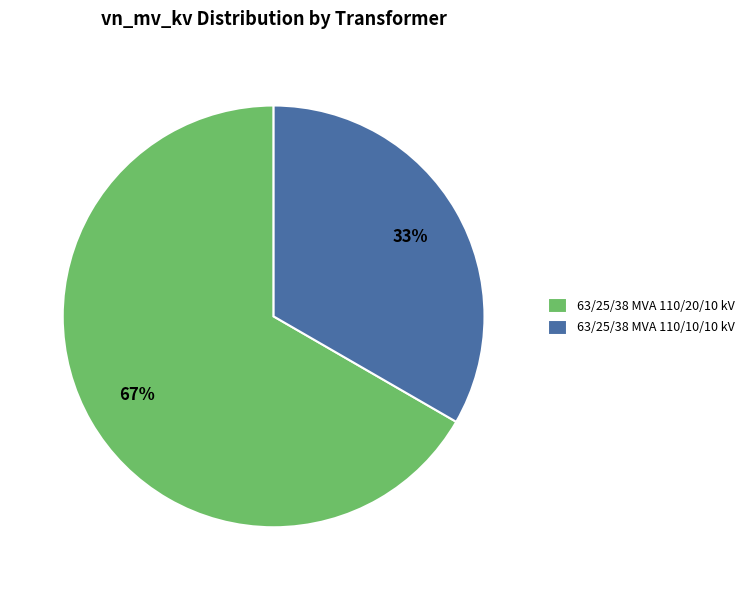

Do 63/25/38 MVA 110/20/10 kV and 63/25/38 MVA 110/10/10 kV together represent more than half of the pie?

Yes